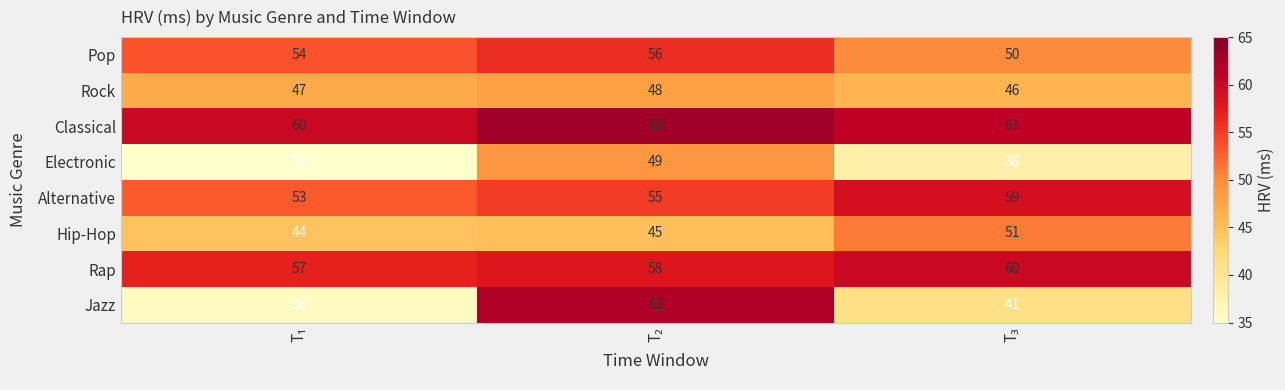

Which series has the largest total across all categories?

Classical